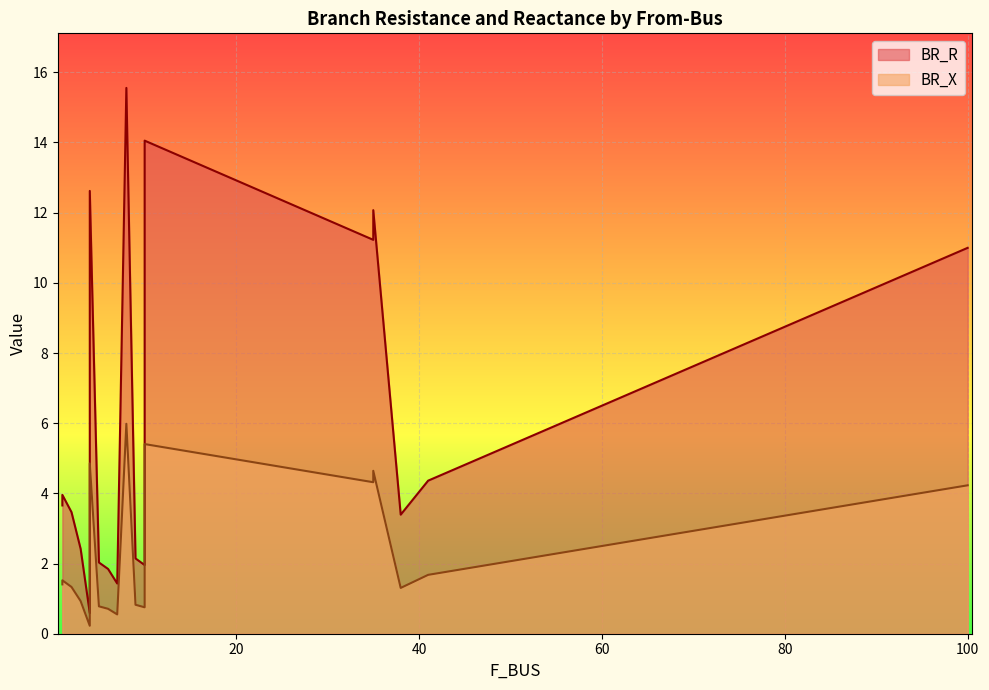

What is the difference between the second highest and minimum values in the BR_R series?

13.5